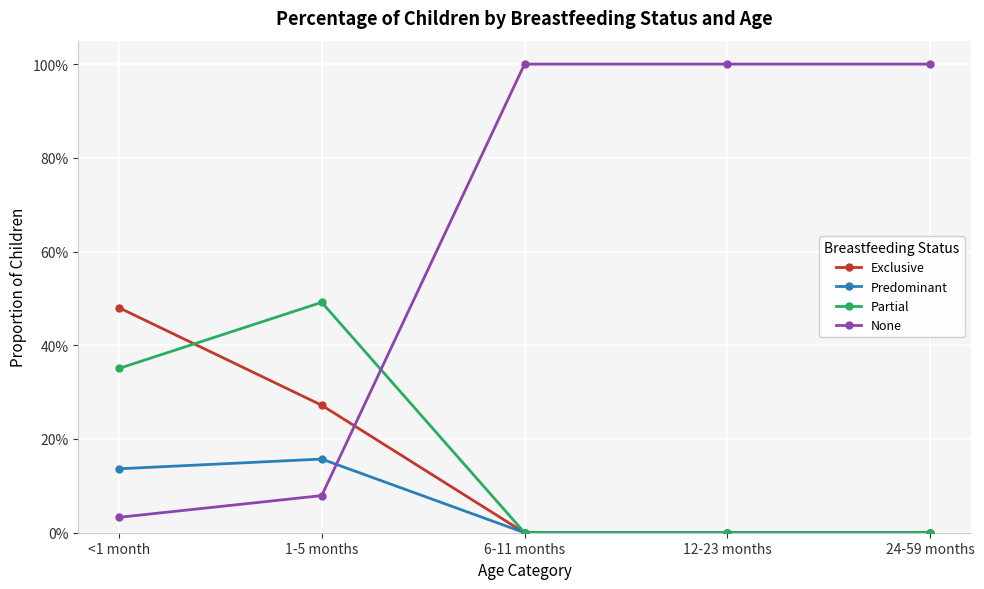

Is this an area chart (filled region under the line)?

No